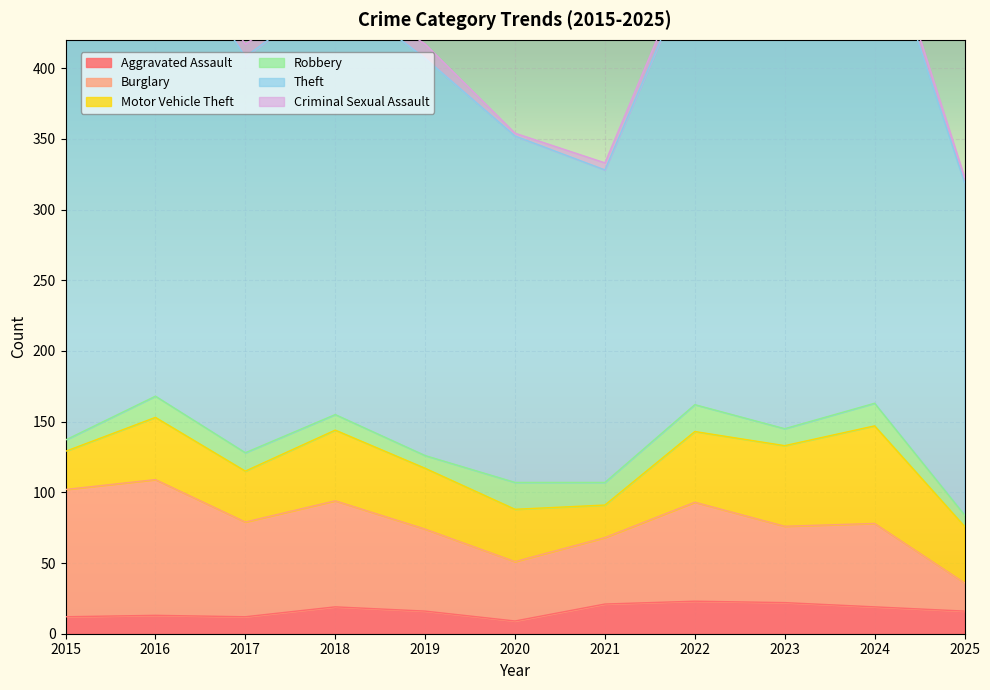

Which category has the lowest value in the Motor Vehicle Theft series?

2021